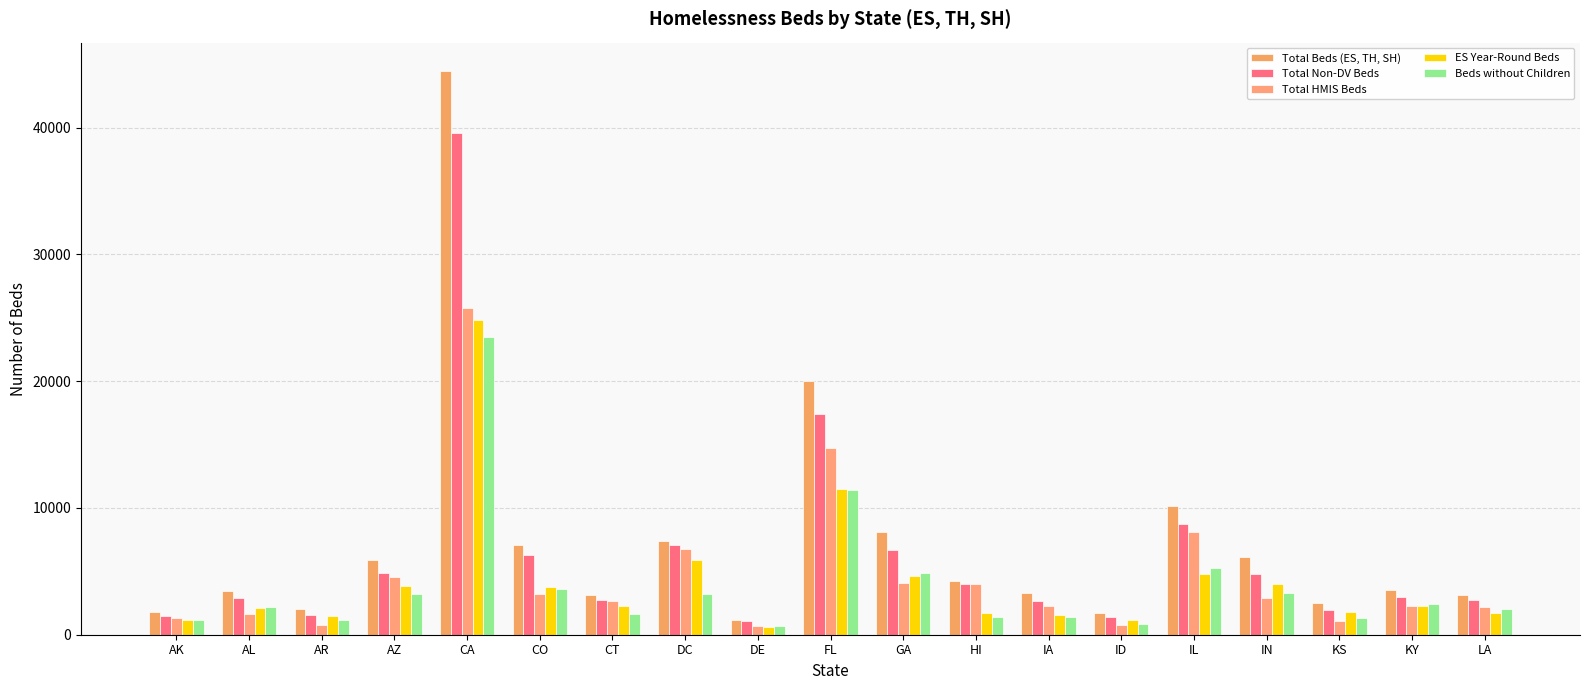

What is the value of the Total Non-DV Beds bar at the 2nd from the left?

2915